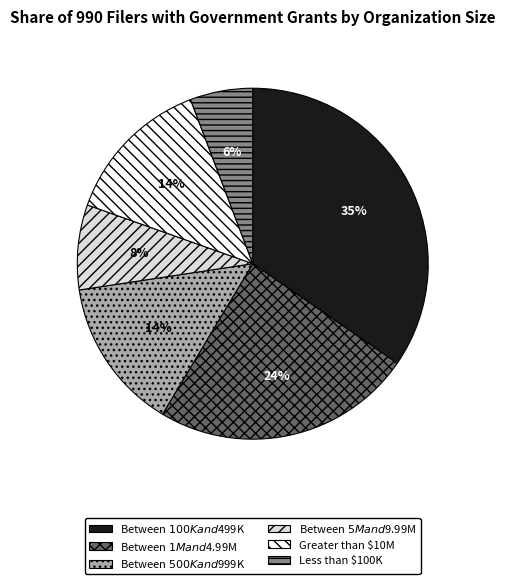

To the nearest percent, what is the difference between the largest and smallest slice percentages?

29%